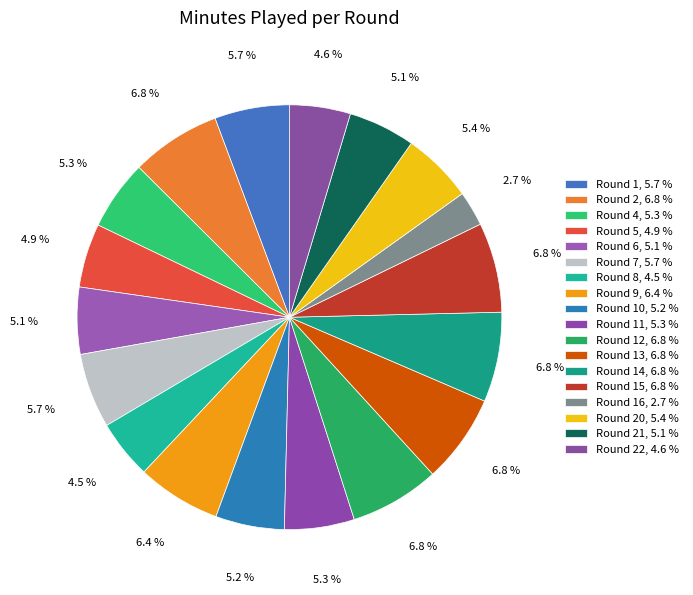

To the nearest percent, what is the difference between the largest and smallest slice percentages?

4%